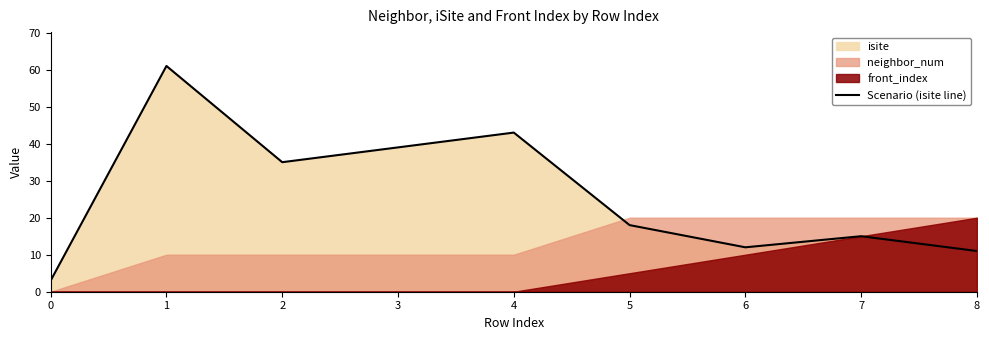

What is the value of the 4th point from the left?

39